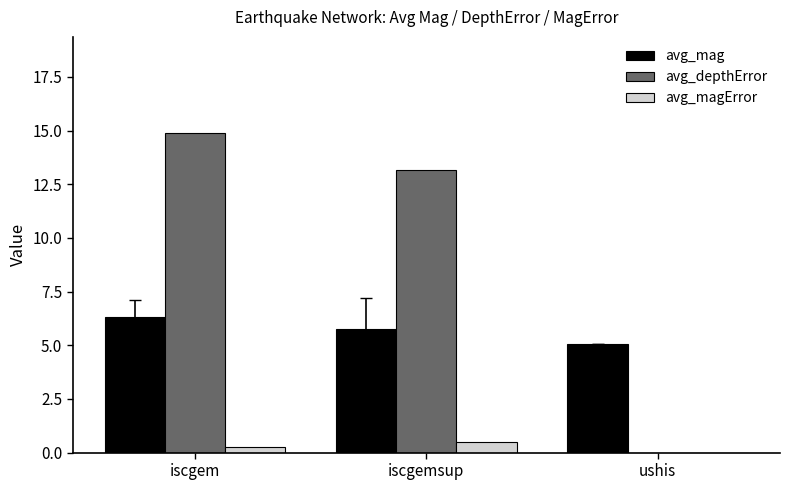

At which category is the sum across all series the highest?

iscgem